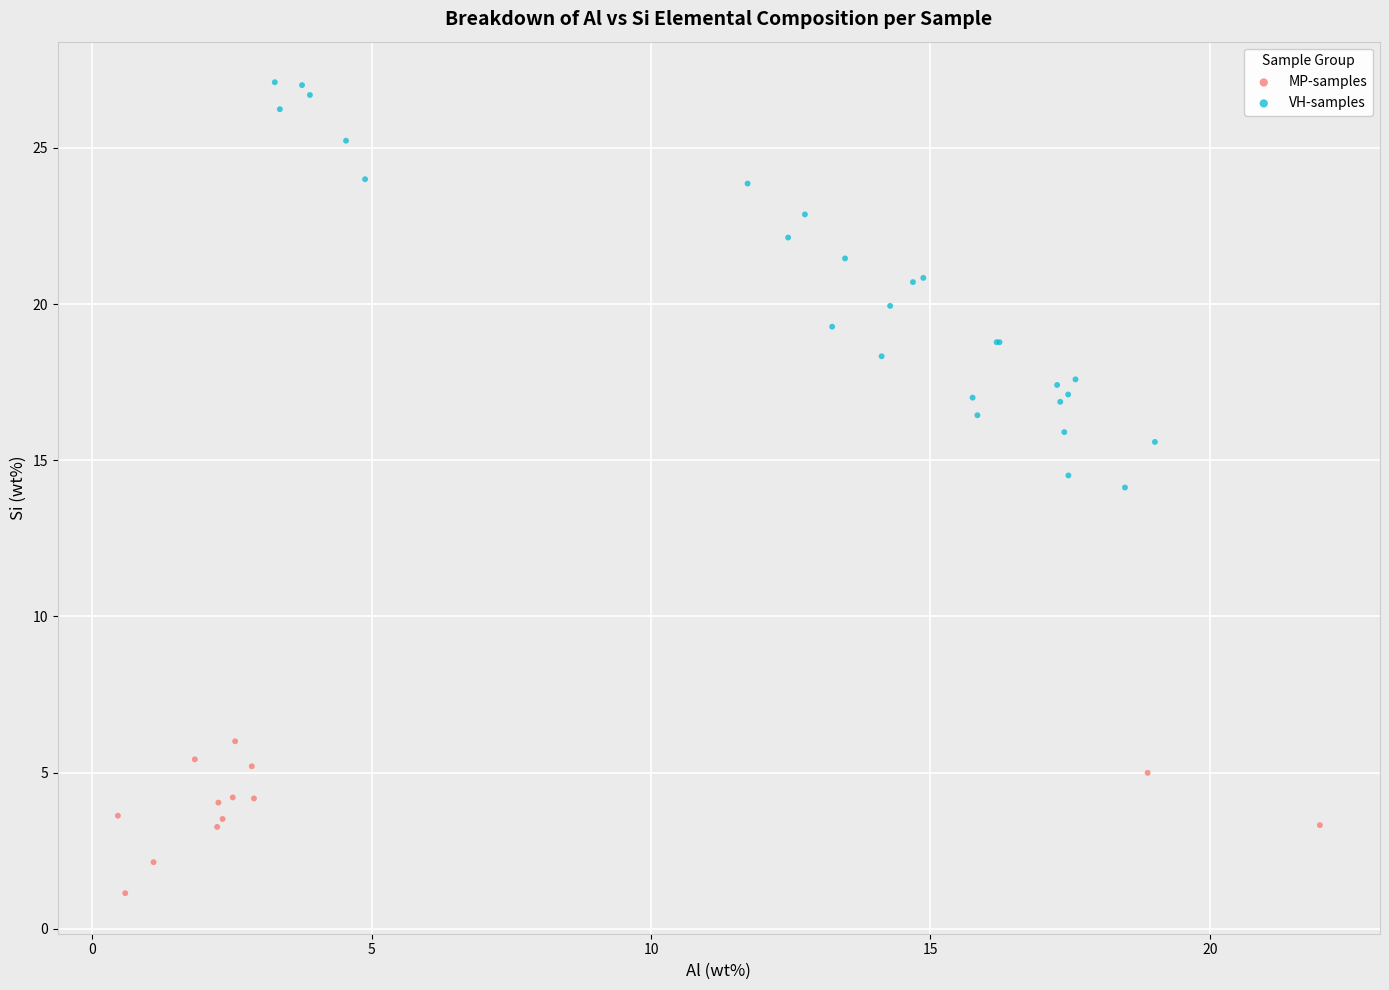

Which series reaches the minimum Y coordinate?

MP-samples